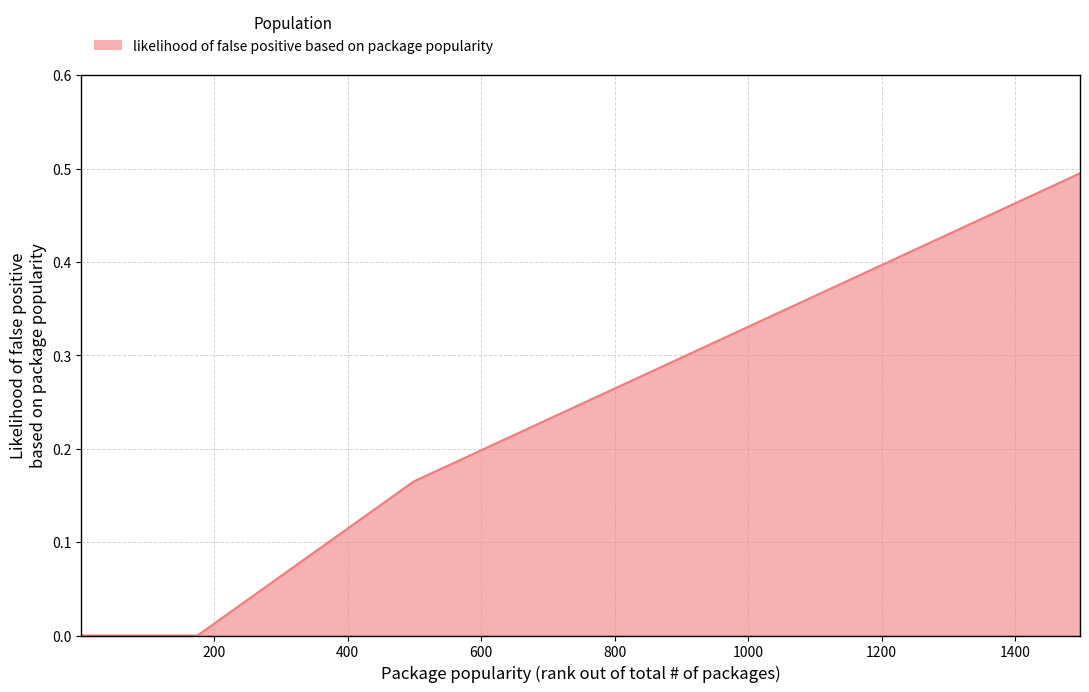

How many lines are shown in the chart?

1